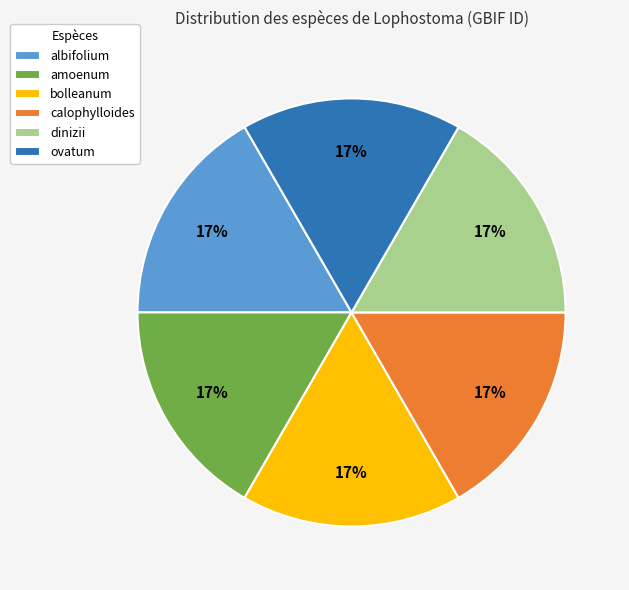

How many segments does this pie chart have?

6